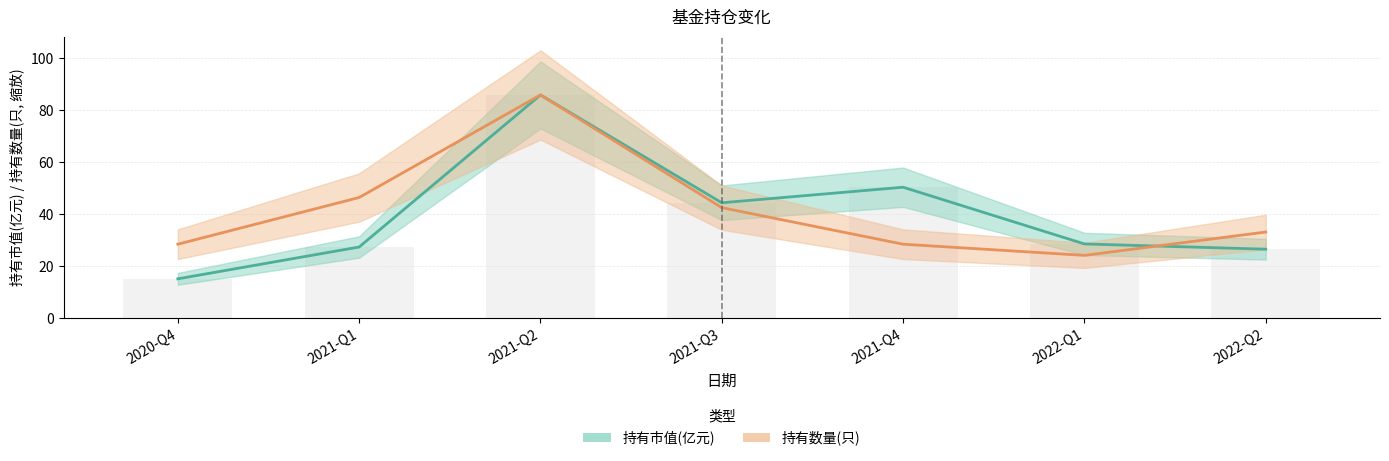

Rank the series at 2021-Q1 from lowest to highest value.

持有市值(亿元), 持有数量(只)